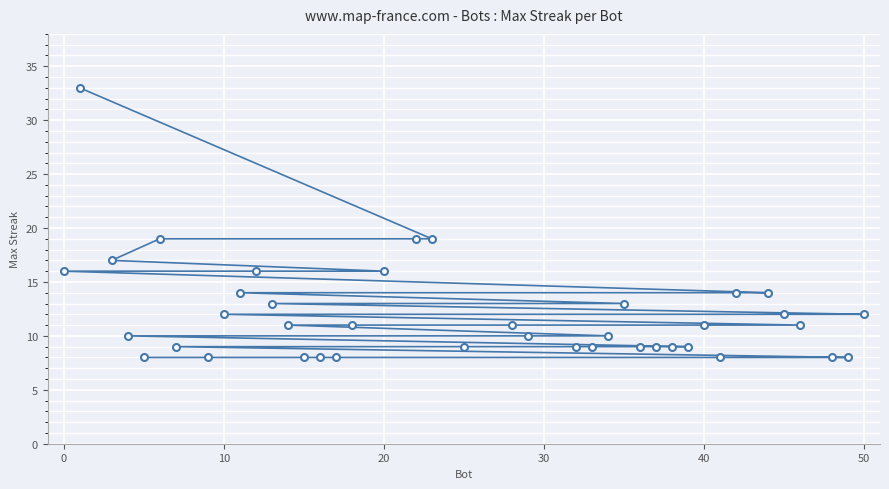

What is the difference between the maximum and second lowest values?

25